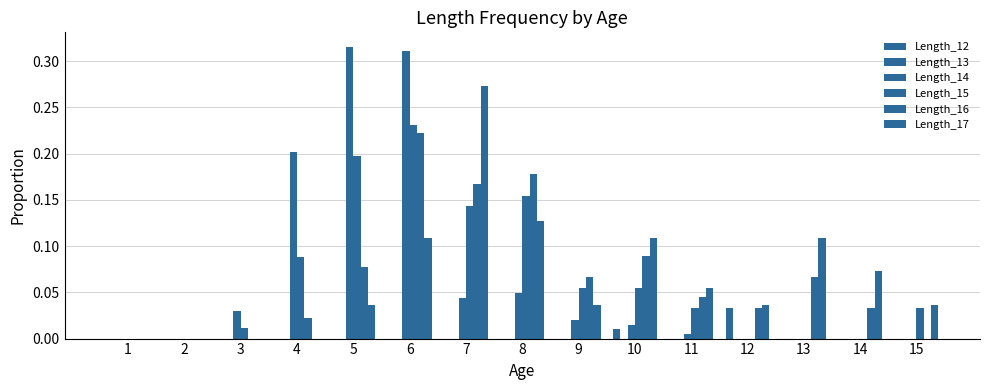

How many groups of bars are there?

15